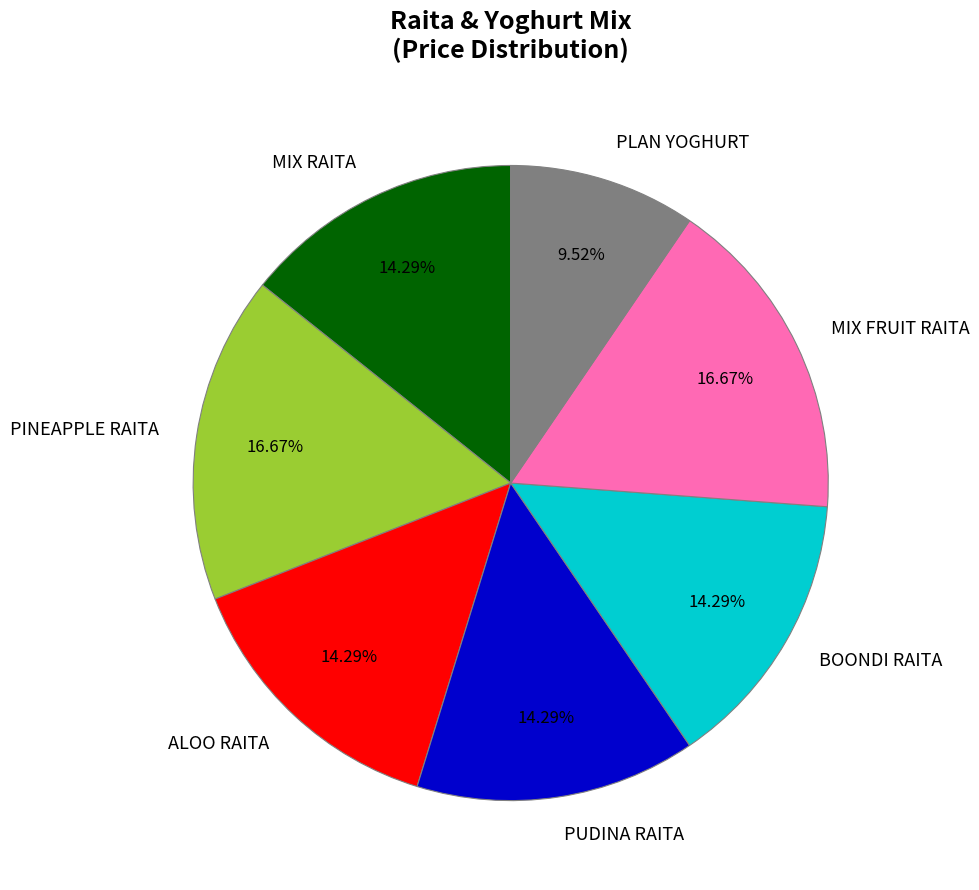

What is the smallest slice in the pie chart?

PLAN YOGHURT